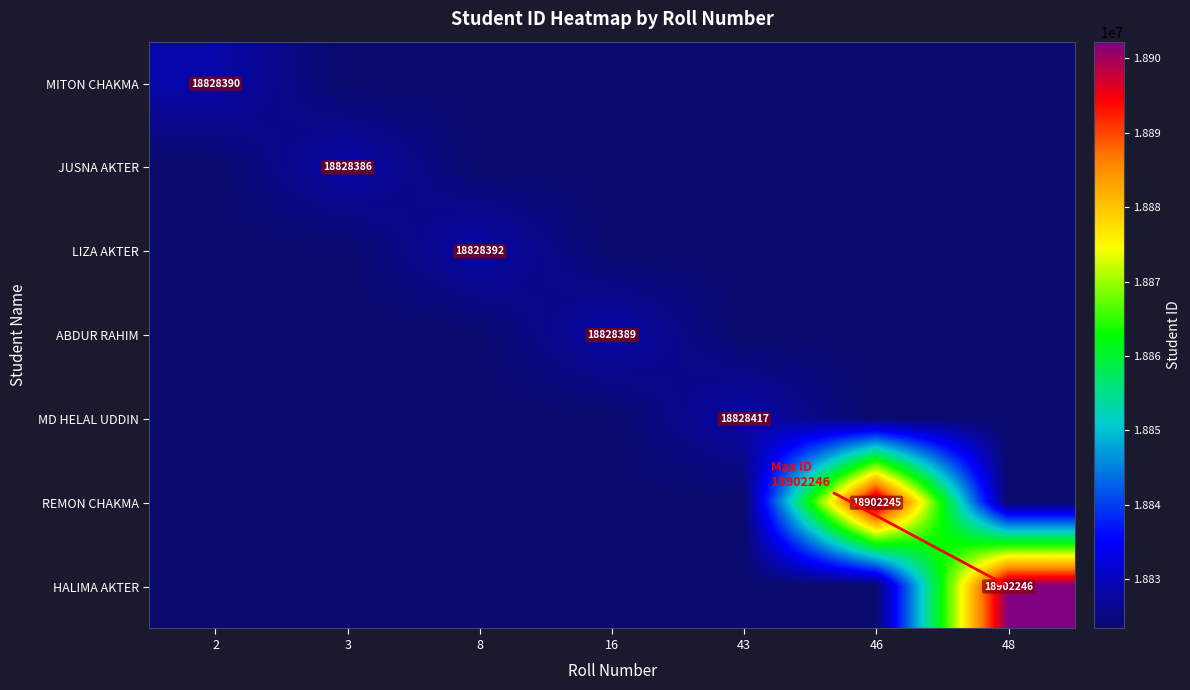

The JUSNA AKTER series shows 12010062 at 3. True or false?

False